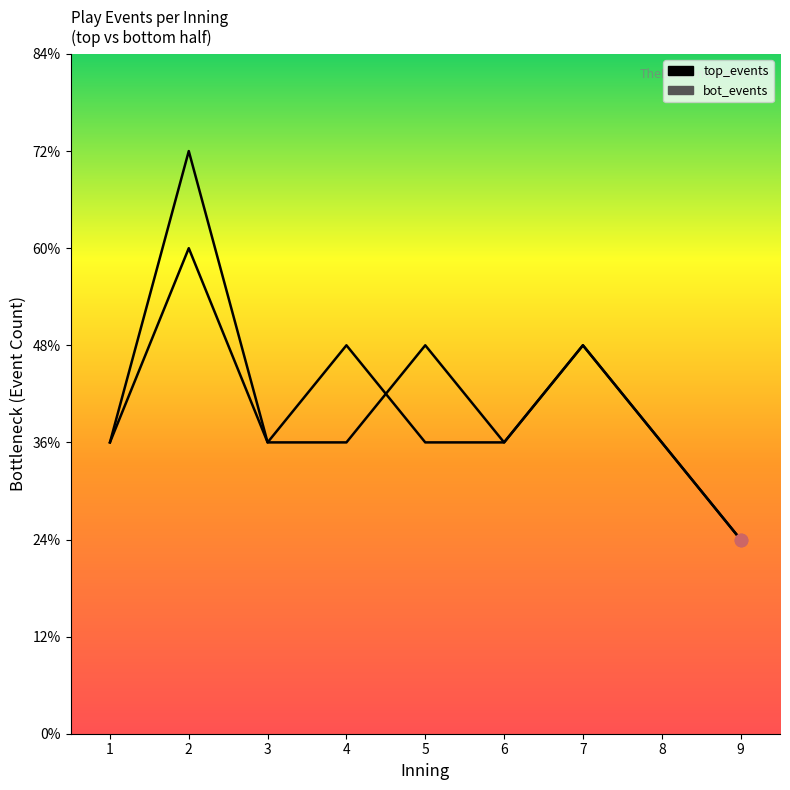

Which series contains the lowest Y value?

top_events